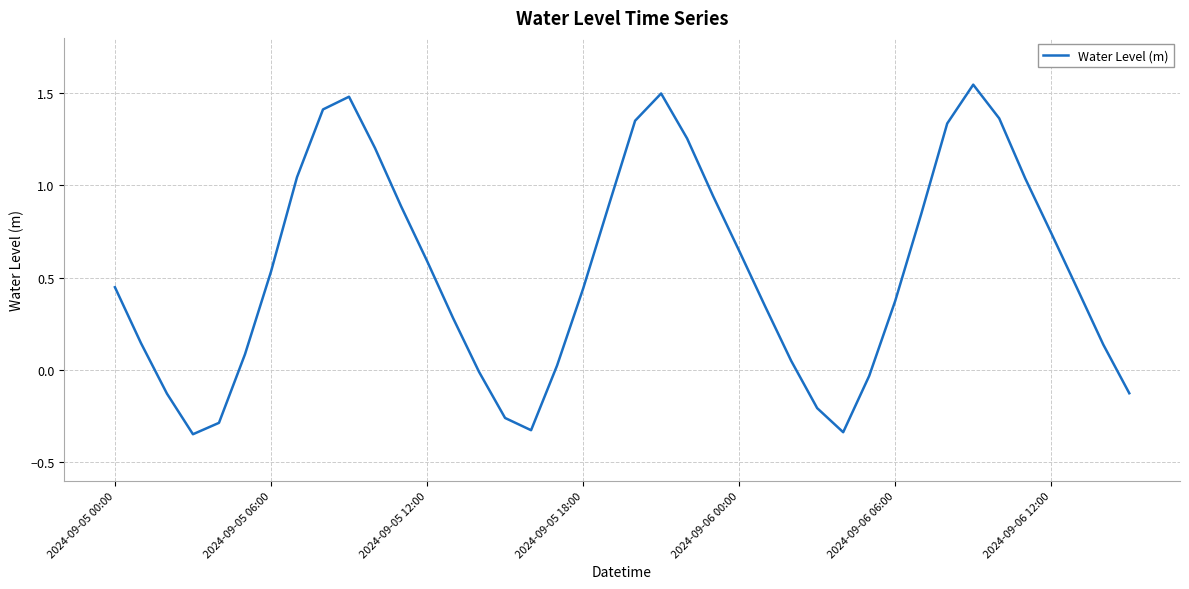

What is the difference between the maximum and minimum values?

1.9